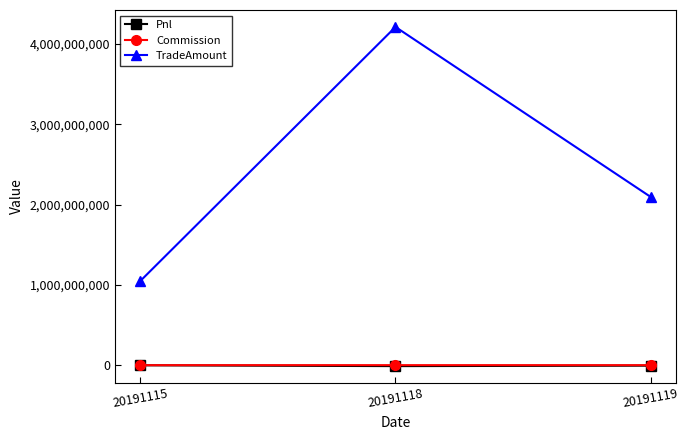

How many data points in Commission are less than 223253?

1